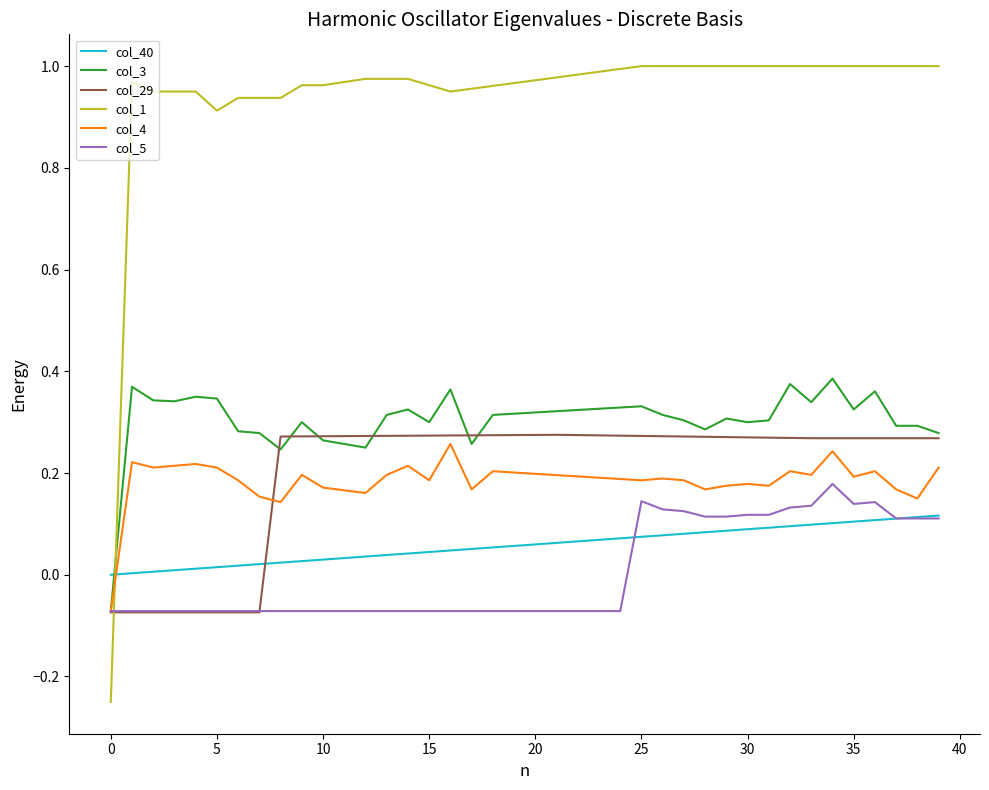

Which series has the largest total across all categories?

col_1